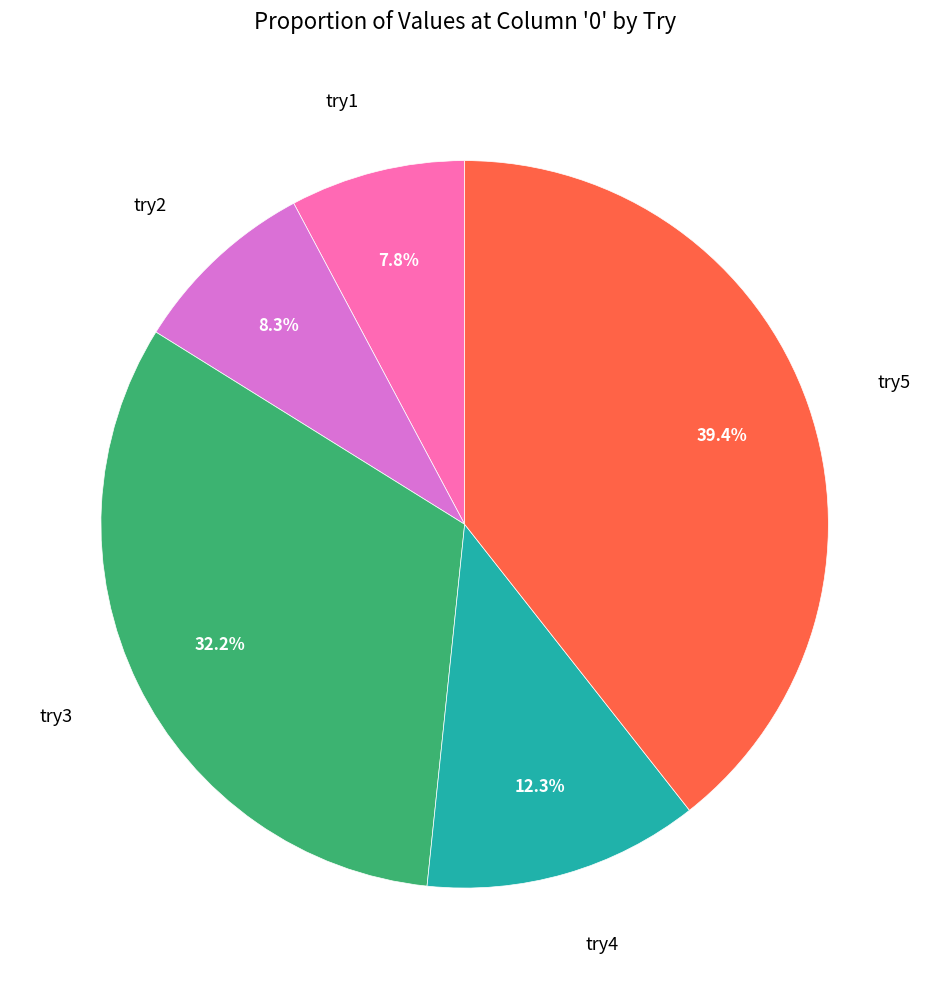

Is try2 the majority of the pie?

No